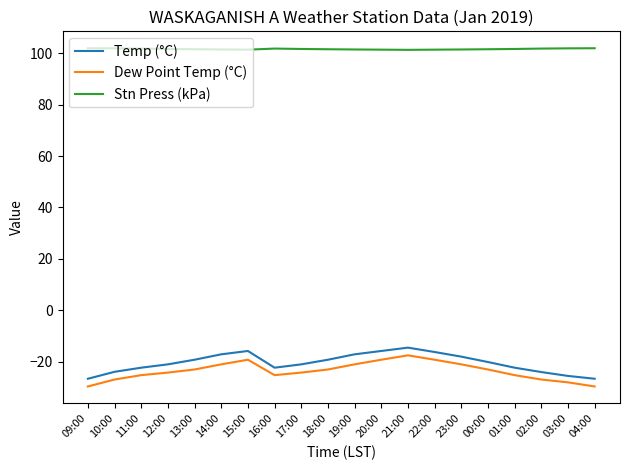

Which series has the largest total across all categories?

Stn Press (kPa)